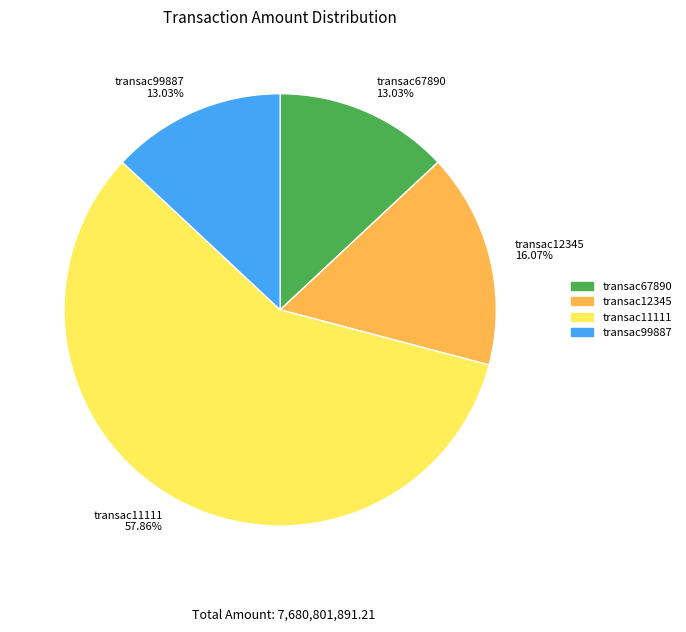

Combined, do transac11111 and transac99887 account for over 50%?

Yes